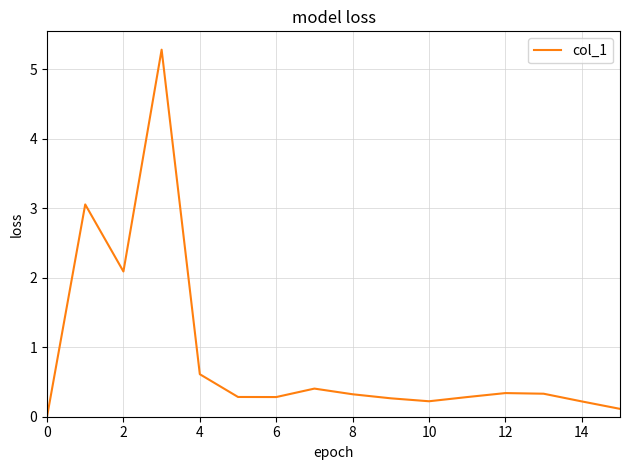

Reading left to right, transcribe all the data shown in this chart.

0.0	3.1	2.1	5.3	0.6	0.3	0.3	0.4	0.3	0.3	0.2	0.3	0.3	0.3	0.2	0.1